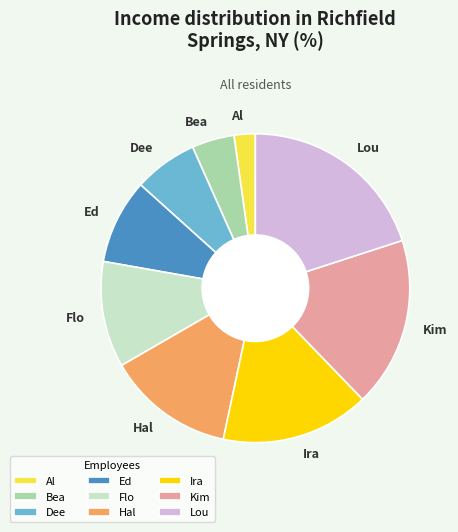

Which slice is the smallest?

Al